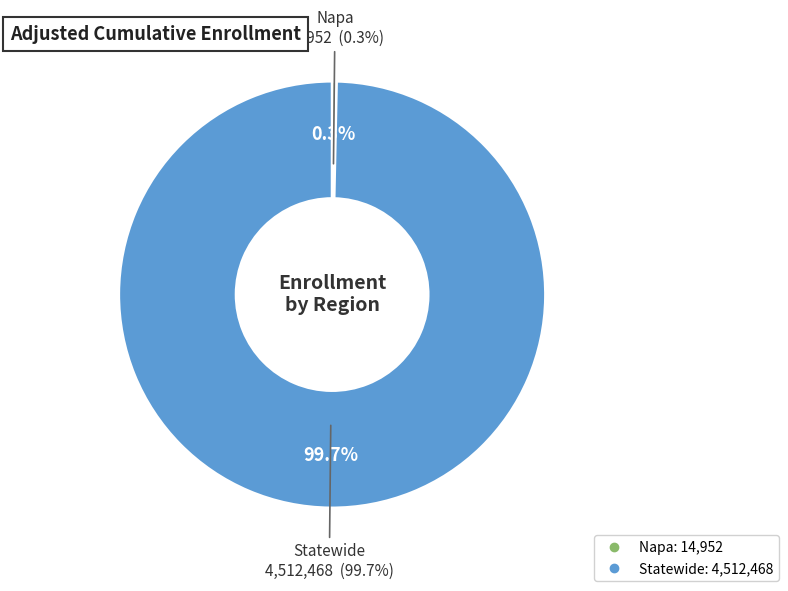

Rank the categories by value from lowest to highest.

Napa, Statewide